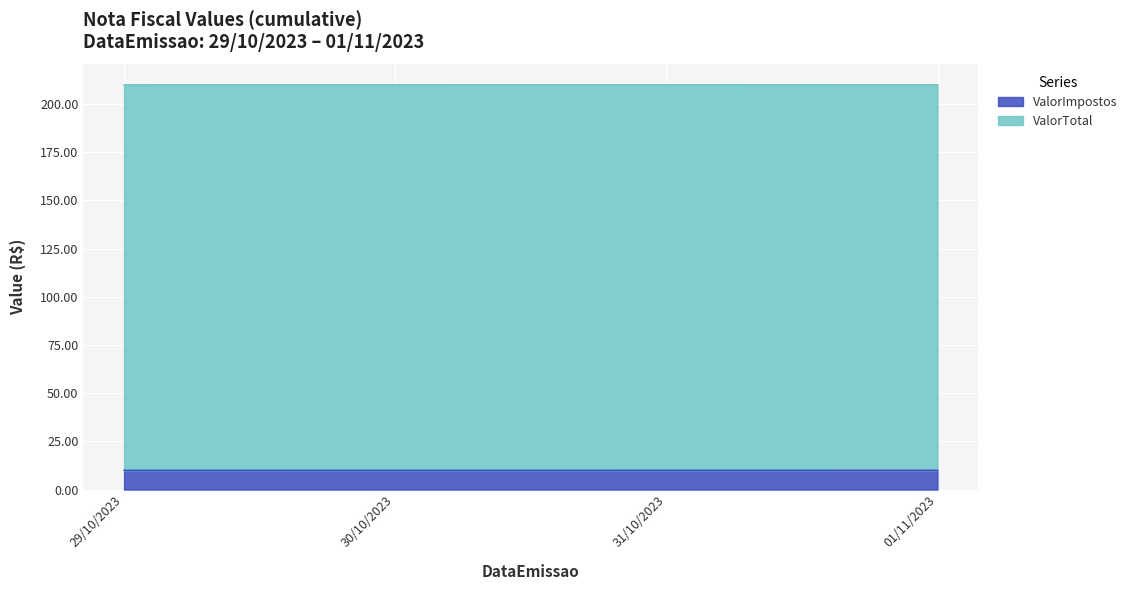

True or false: ValorTotal has a value of 63.1 at 30/10/2023.

False